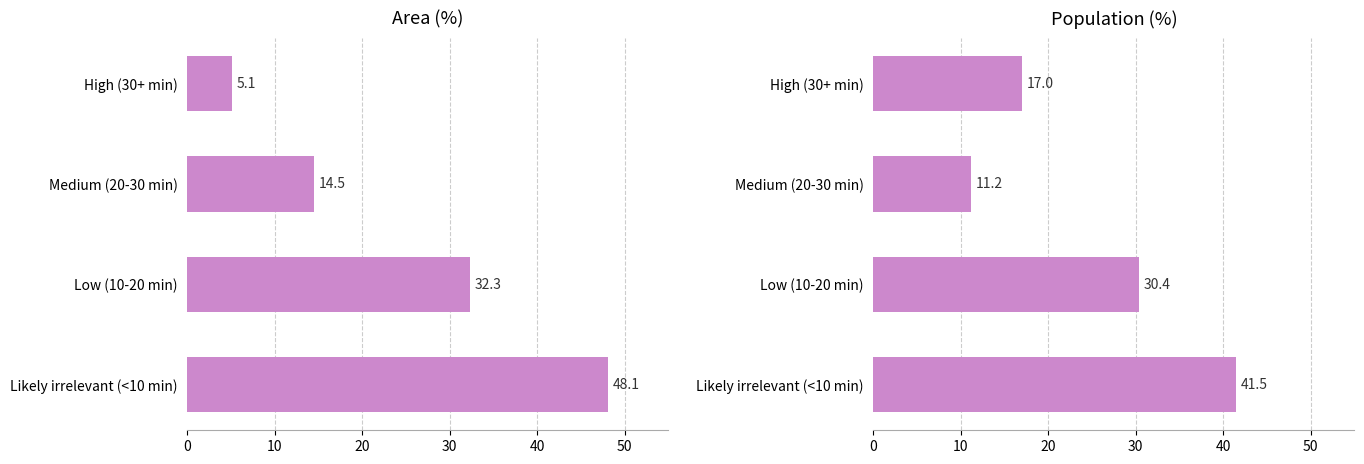

Is the value of Population (%) at Medium (20-30 min) greater than the value of Area (%) at Low (10-20 min)?

No